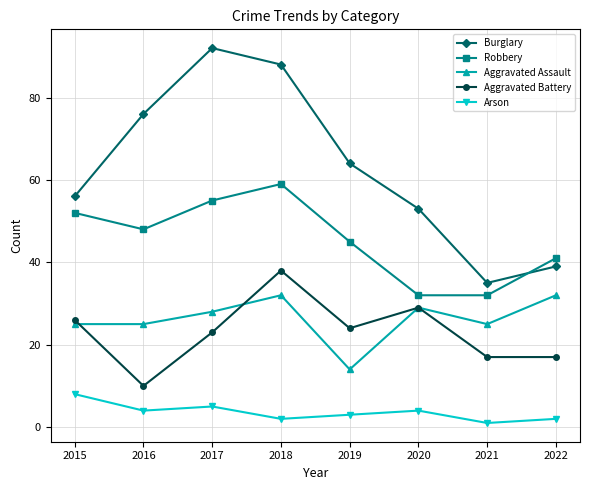

Reading left to right, what are all the values shown in this chart?

Burglary: 56	76	92	88	64	53	35	39
Robbery: 52	48	55	59	45	32	32	41
Aggravated Assault: 25	25	28	32	14	29	25	32
Aggravated Battery: 26	10	23	38	24	29	17	17
Arson: 8	4	5	2	3	4	1	2